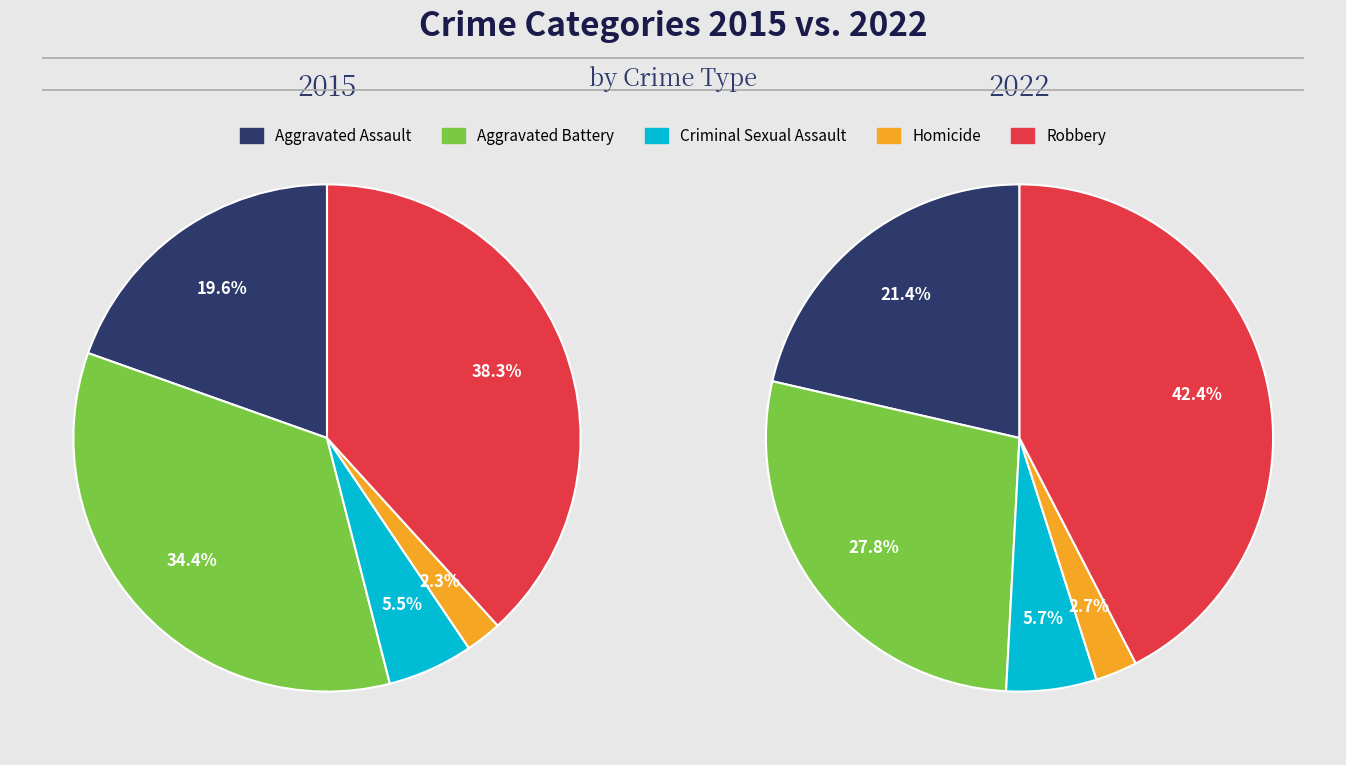

Which slice is the largest?

Robbery